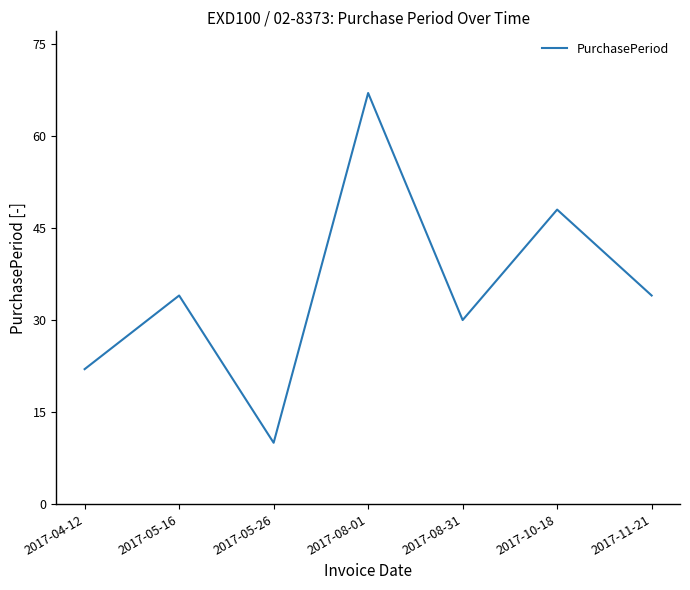

Which has a higher value, 2017-04-12 or 2017-11-21?

2017-11-21